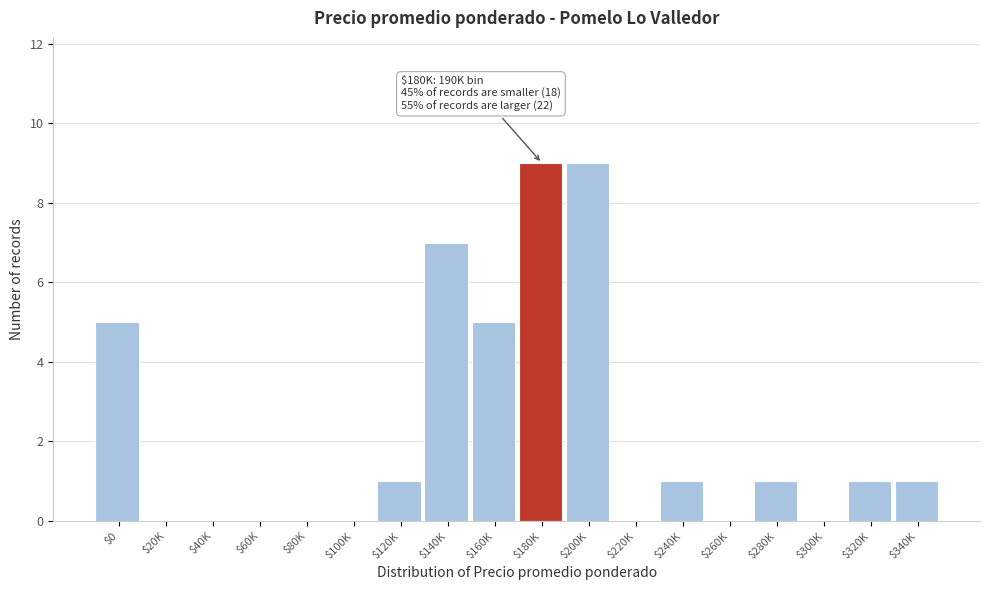

Is it true that the value at $160K is 8?

False